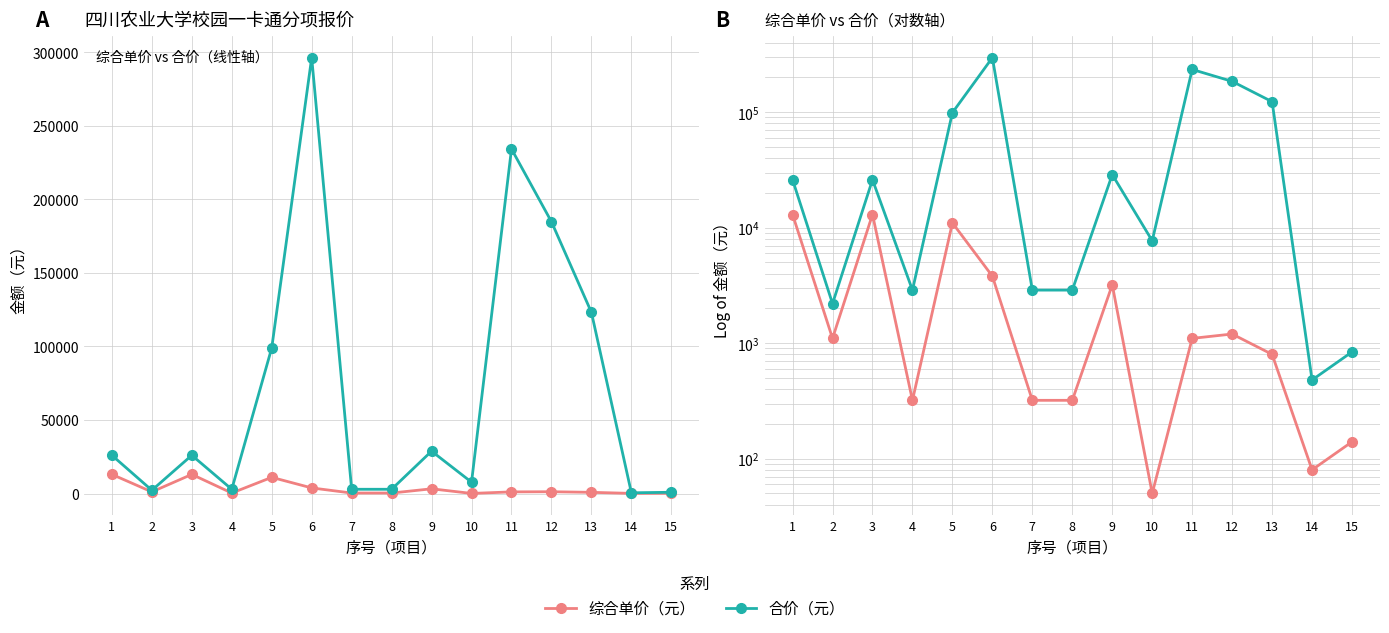

Which series has the largest total across all categories?

合价（元）